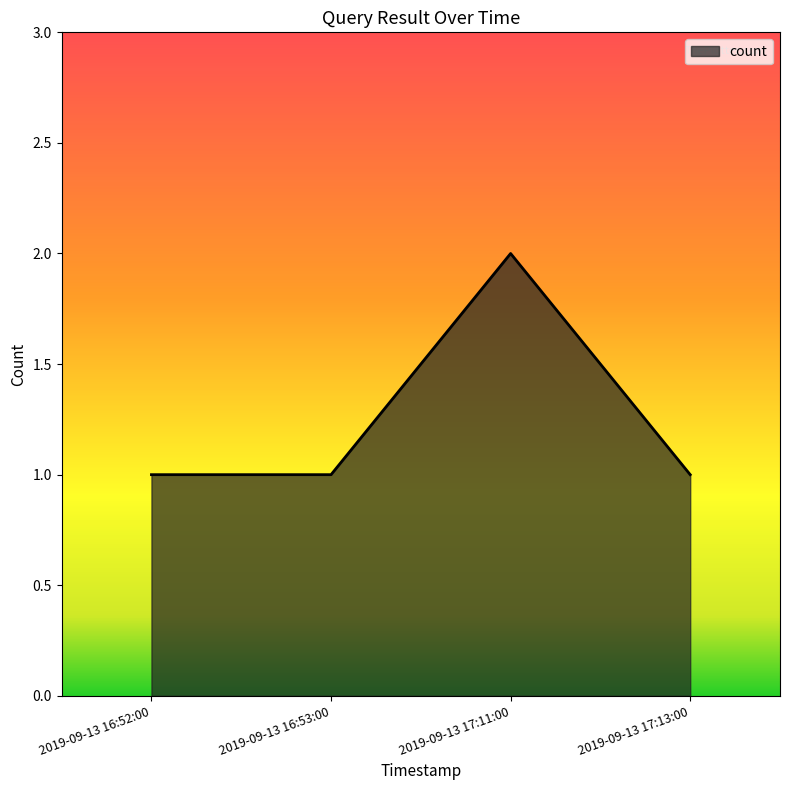

What is the minimum value shown in the chart?

1